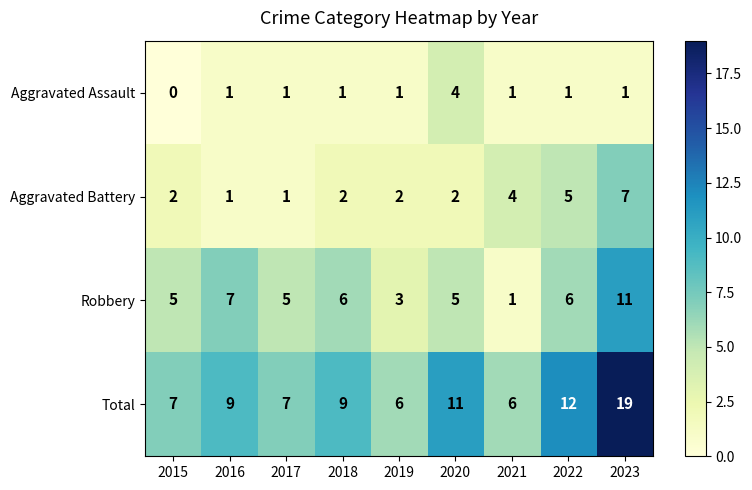

Where is Total nearest to the value 12?

2022